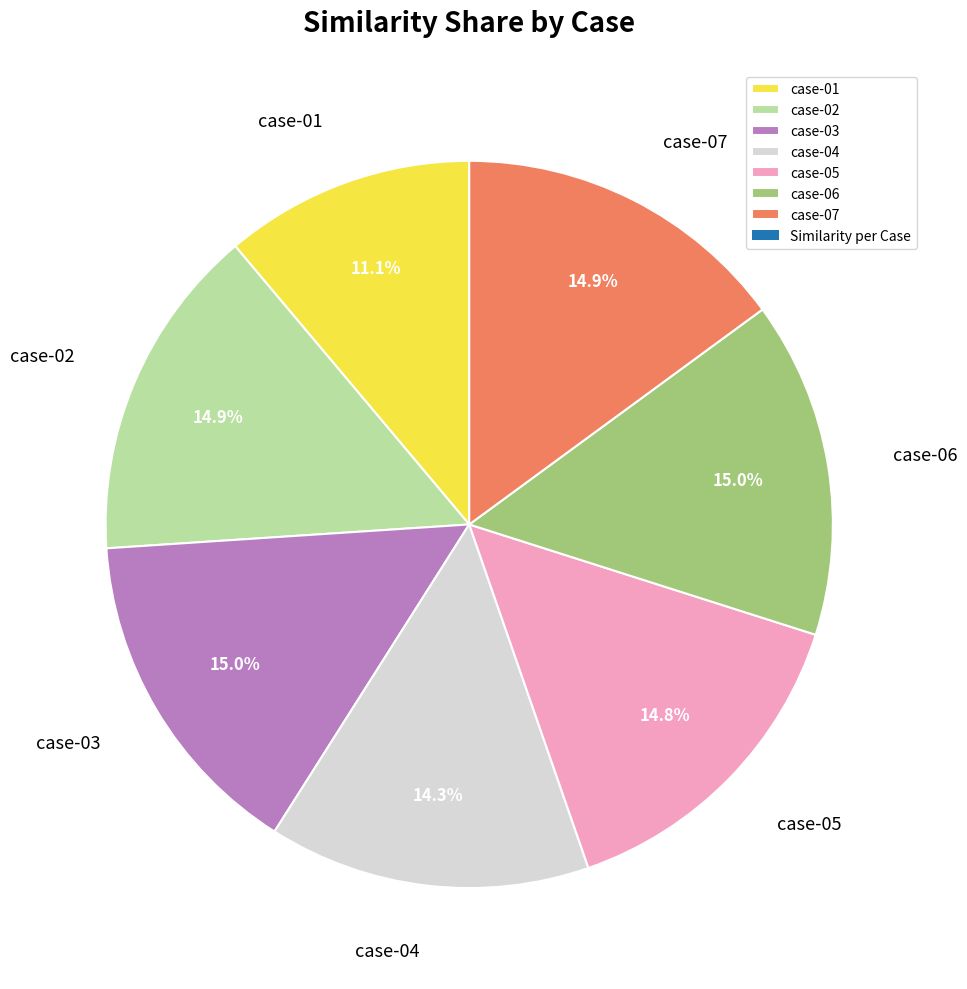

Do case-04 and case-07 together represent more than half of the pie?

No